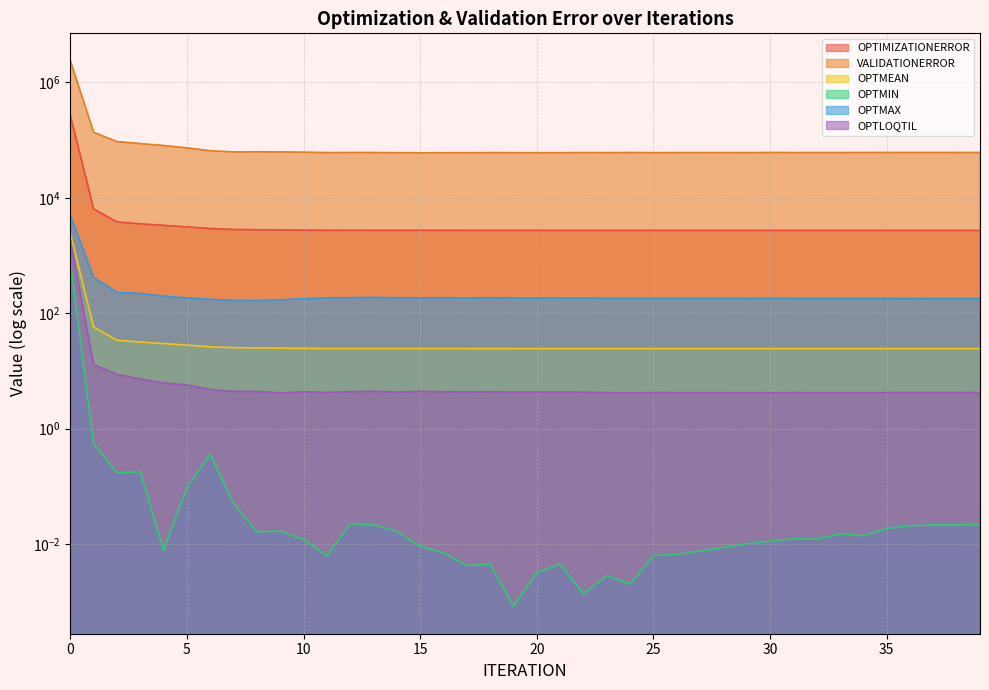

True or false: OPTIMIZATIONERROR has more than 0 interior local peaks.

False